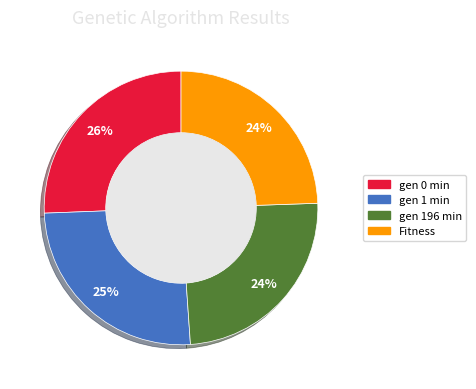

True or false: gen 1 min accounts for 25% of the total.

True